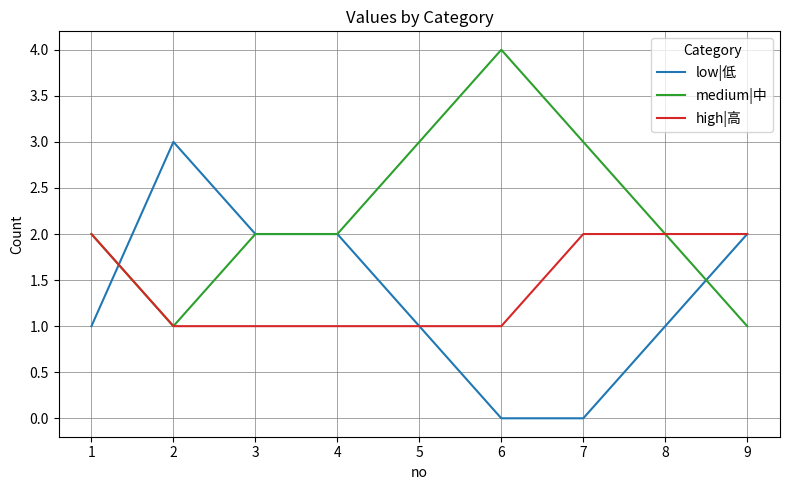

Is this an area chart (filled region under the line)?

No